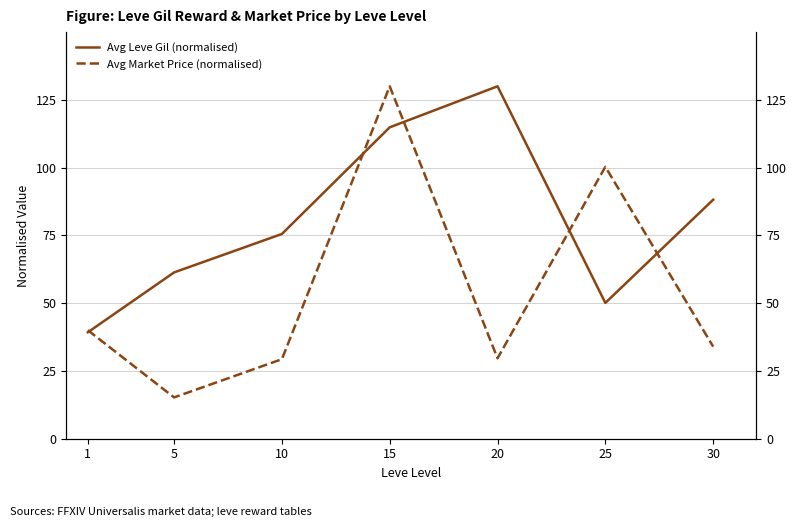

What is the value of the Avg Leve Gil (normalised) point at the 4th from the left?

114.9